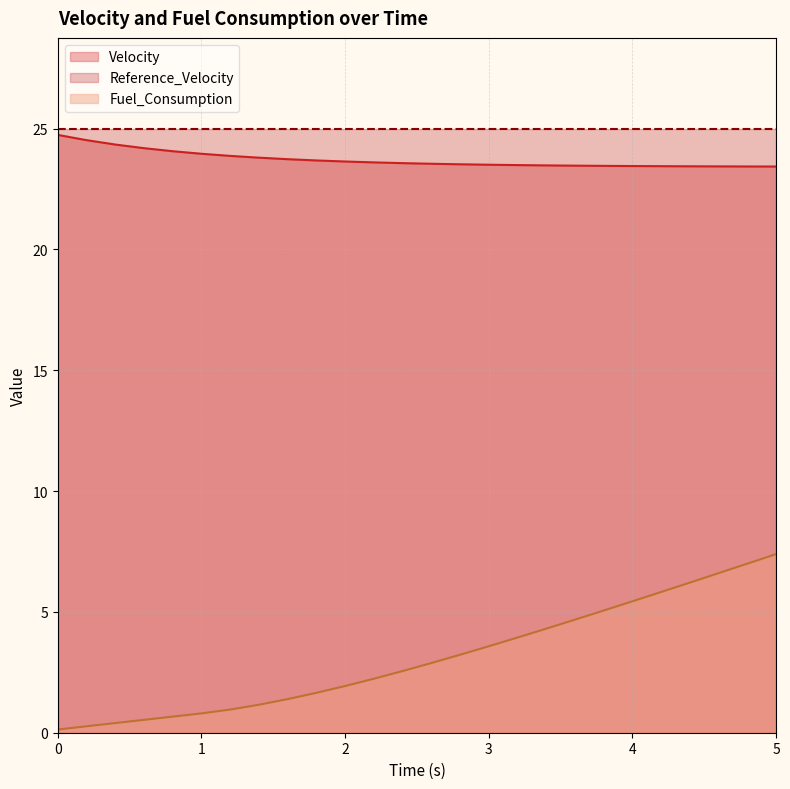

What are all the series names shown in the legend?

Velocity, Reference_Velocity, Fuel_Consumption